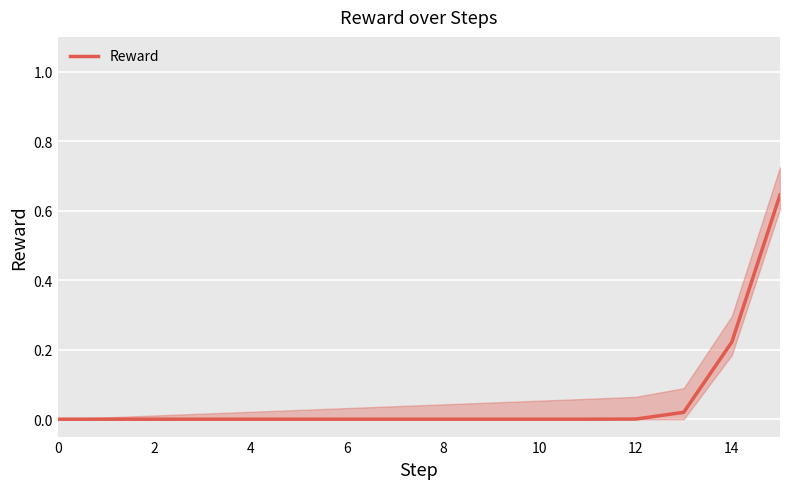

Is this an area chart (filled region under the line)?

No